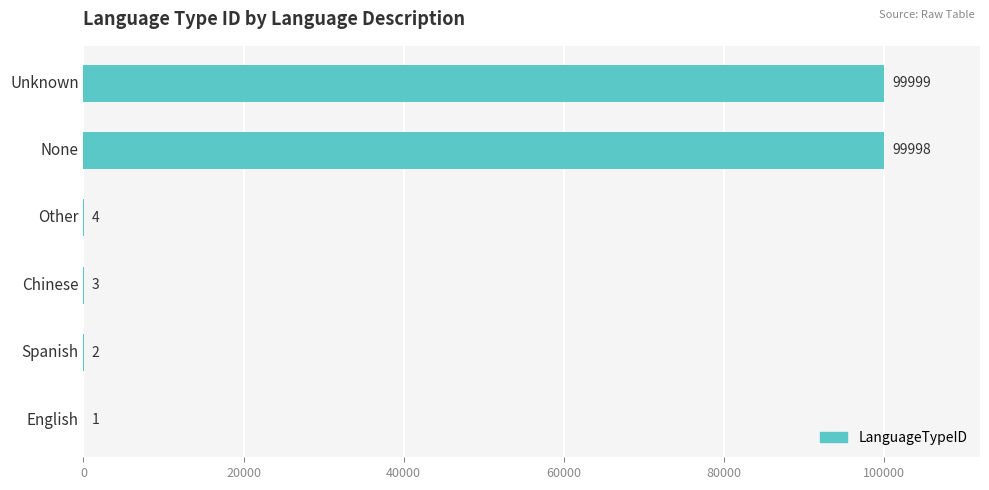

The value at None is 99998. True or false?

True